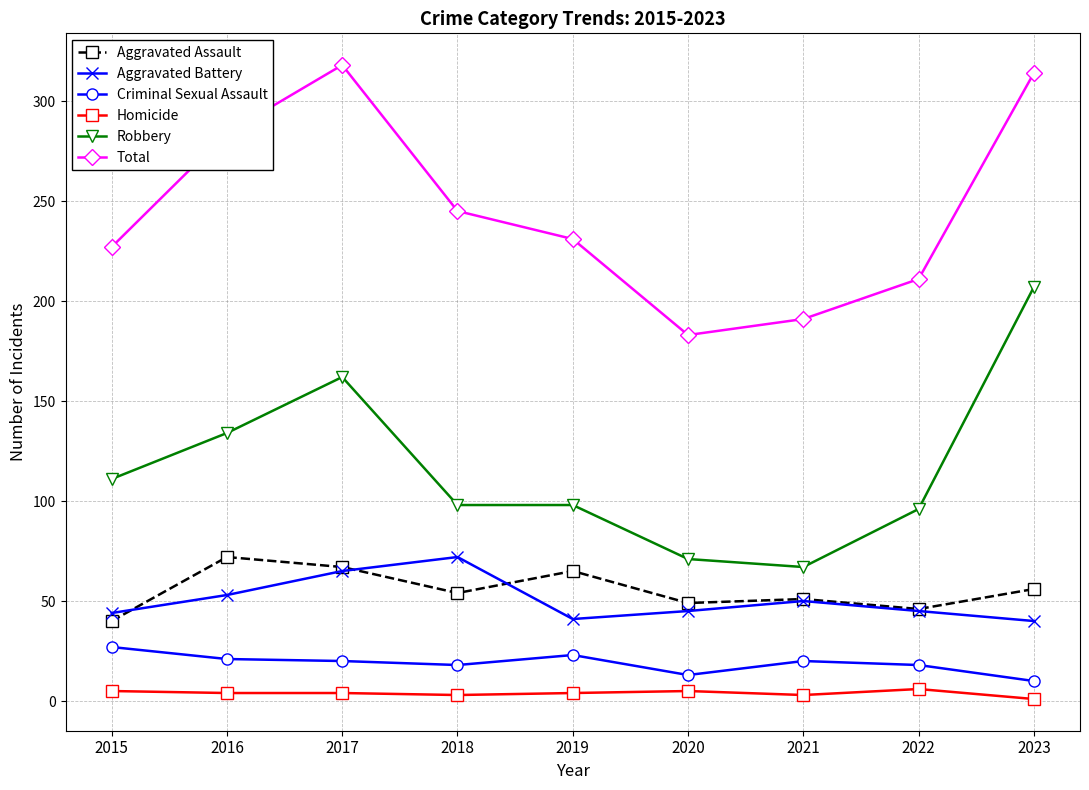

What are all the series names shown in the legend?

Aggravated Assault, Aggravated Battery, Criminal Sexual Assault, Homicide, Robbery, Total